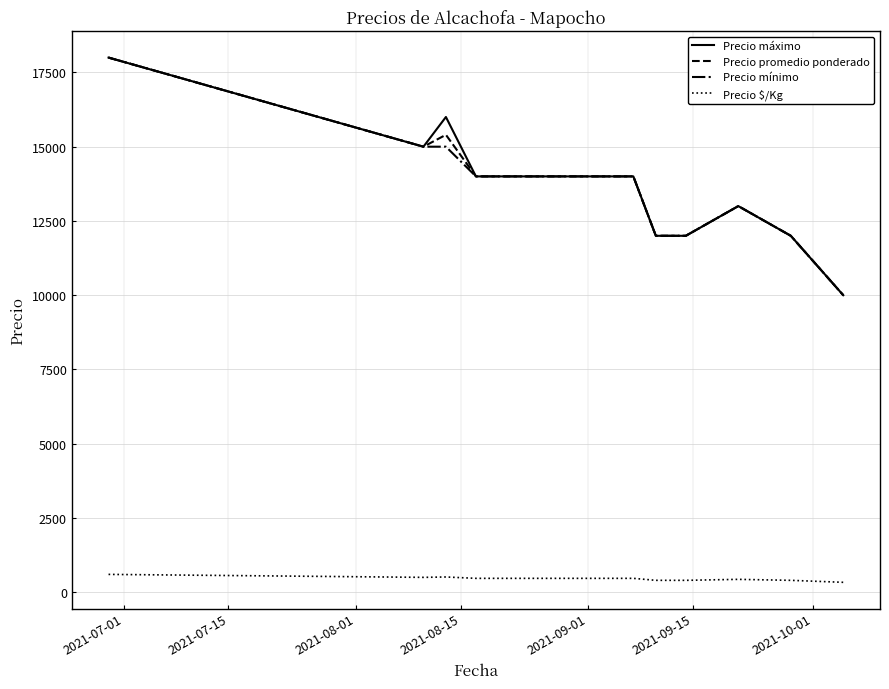

True or false: Precio promedio ponderado and Precio $/Kg cross at least once.

False